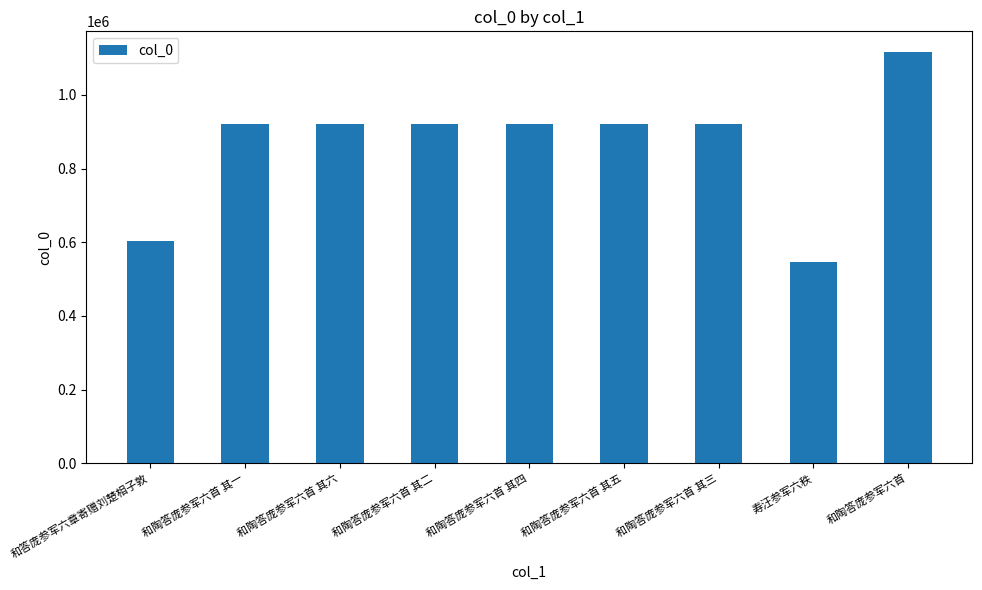

What is the maximum value shown in the chart?

1116832